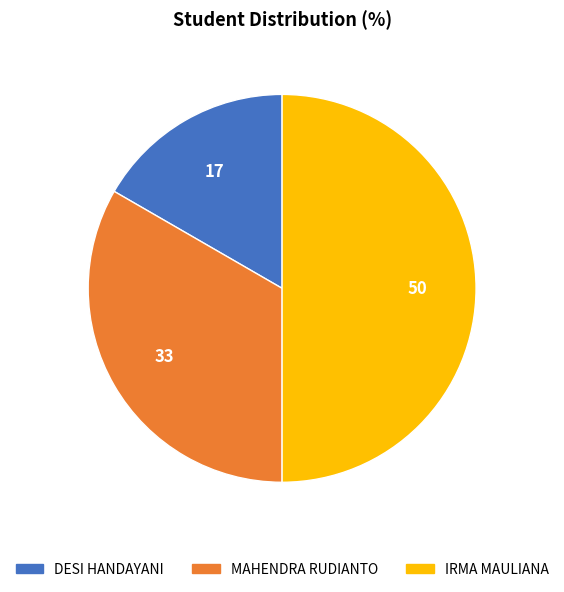

Rank the categories by value from lowest to highest.

DESI HANDAYANI, MAHENDRA RUDIANTO, IRMA MAULIANA